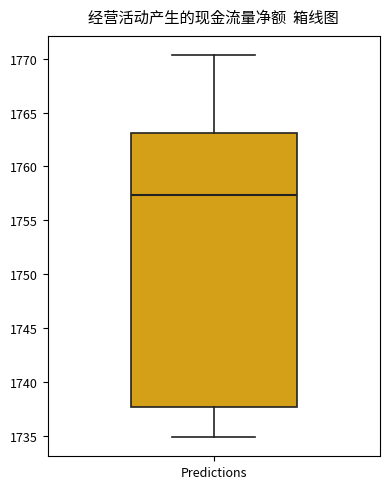

Where is the lower edge of the box for Predictions on the y-axis? The values are not printed on the chart, so give them approximately, as read against the axis.

1737.5